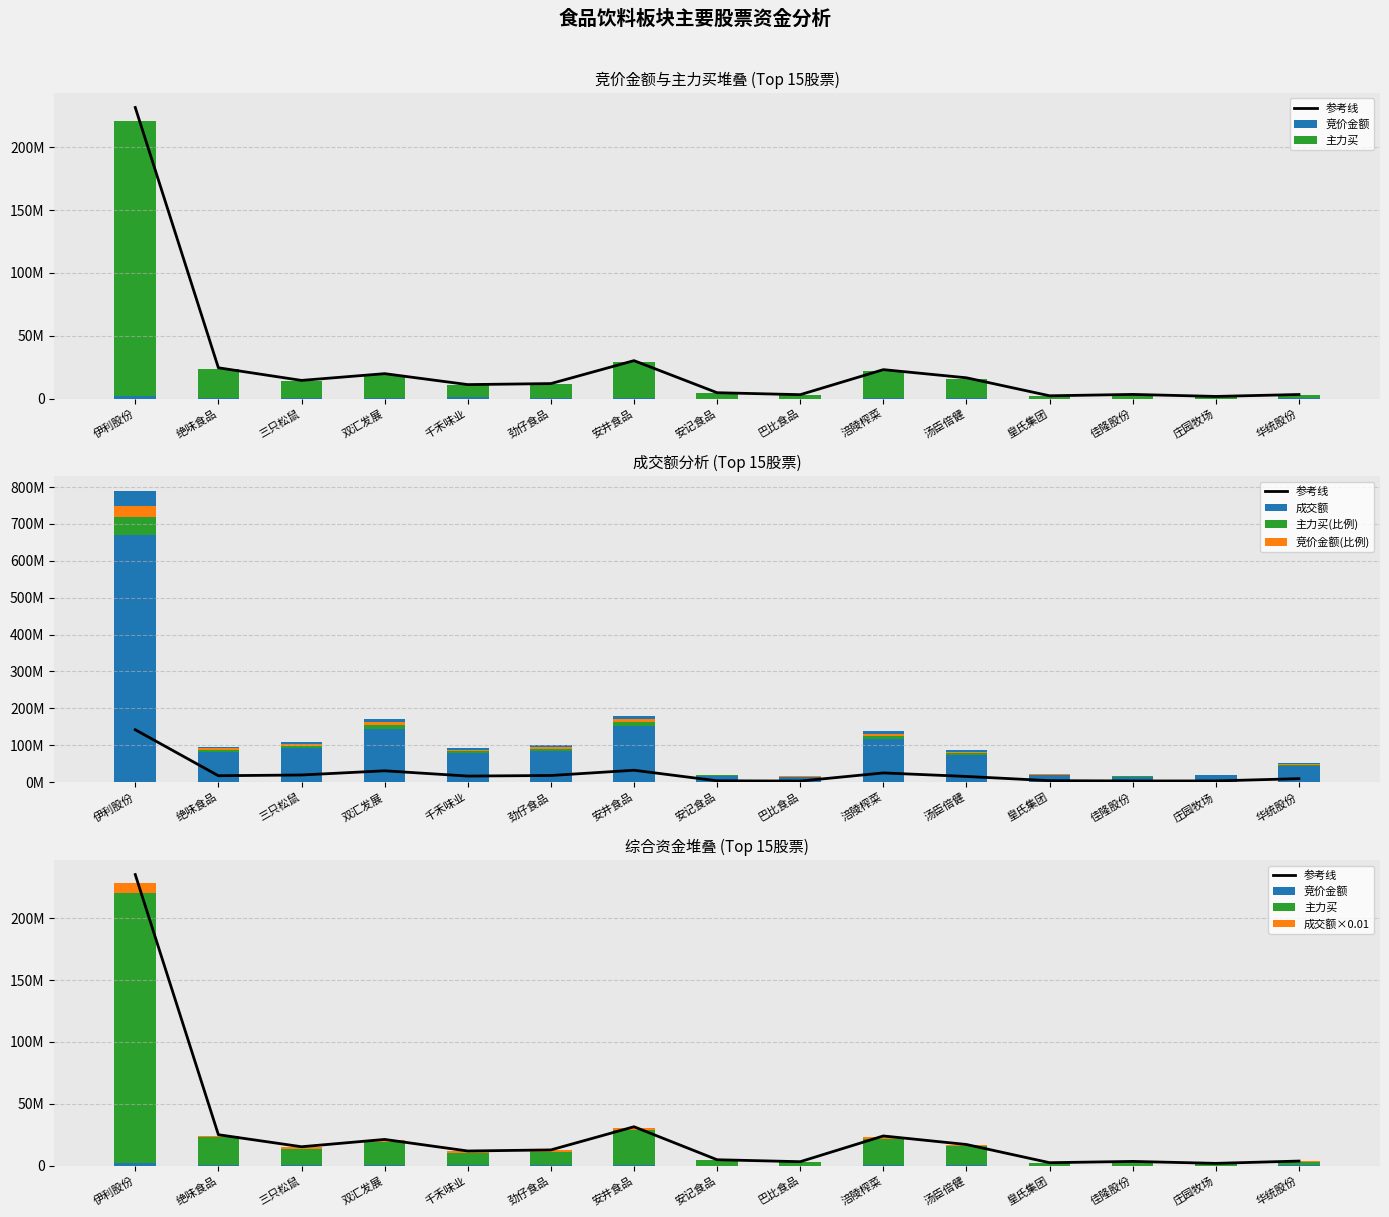

The 主力买 series shows 2100533.0 at 皇氏集团. True or false?

True